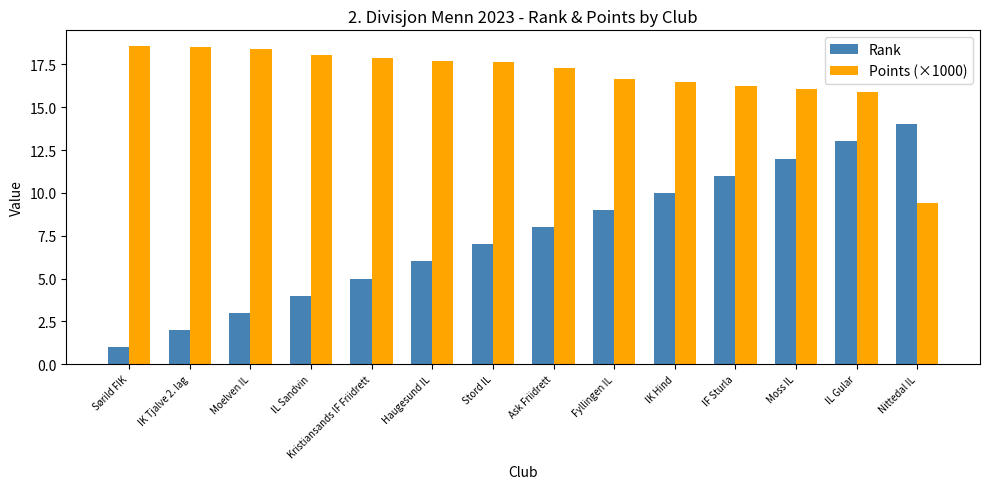

What is the minimum value shown in the chart?

1.0